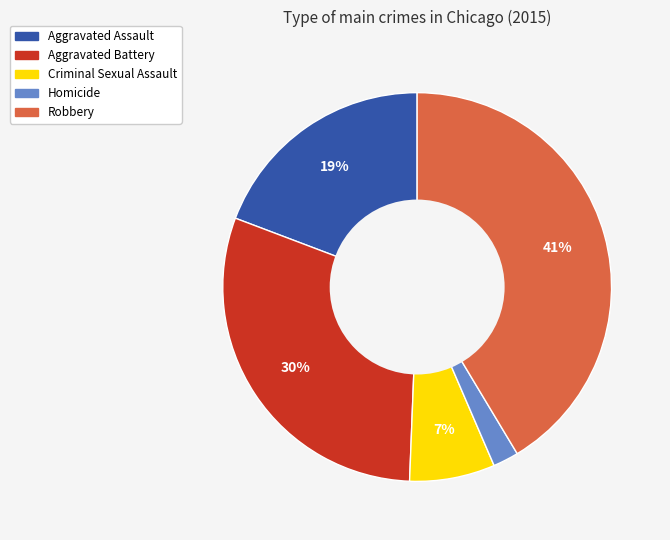

Which has a higher value, Robbery or Homicide?

Robbery